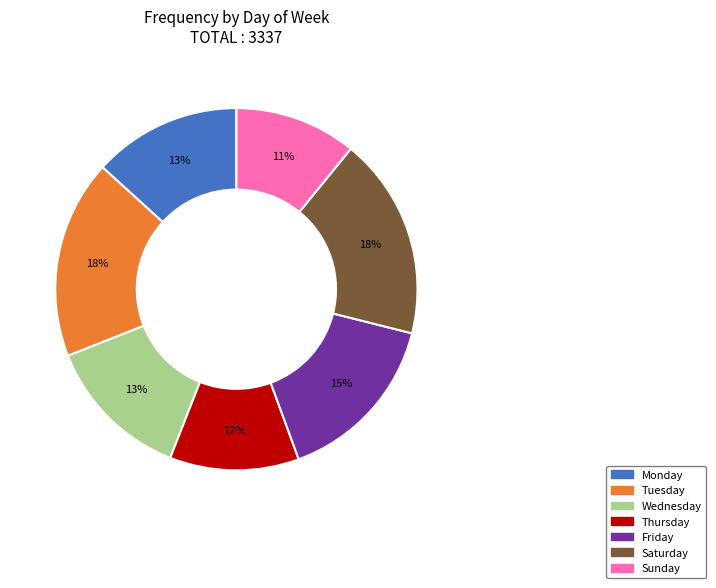

Approximately how many times larger is the value at Monday compared to Thursday?

1.1